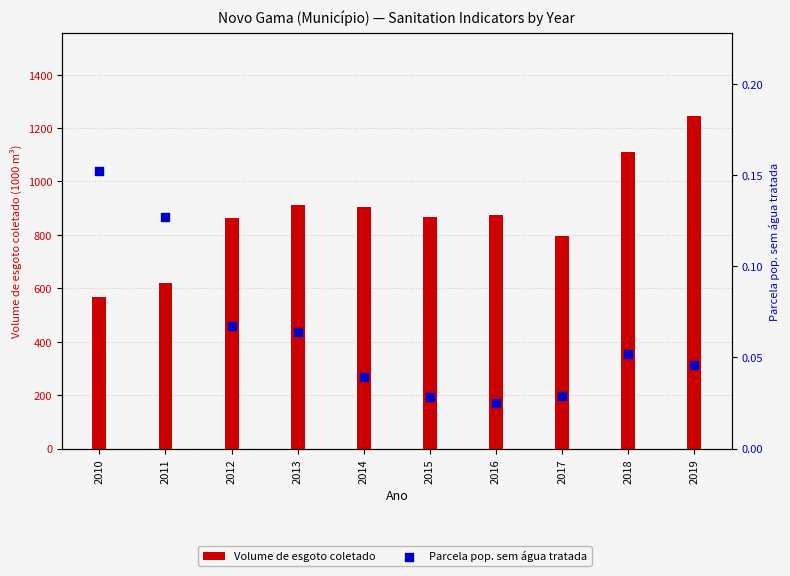

What is the total value across all series at 2011?

619.0